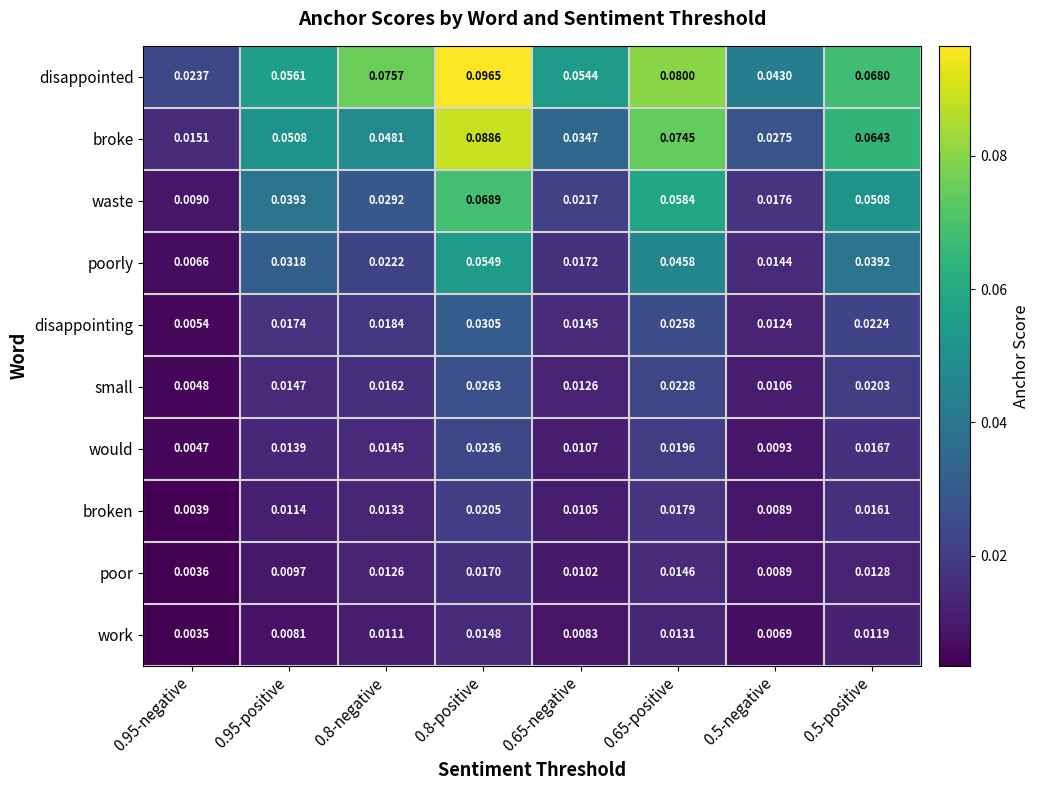

Is the value of broken at 0.95-negative greater than the value of small at 0.5-negative?

No